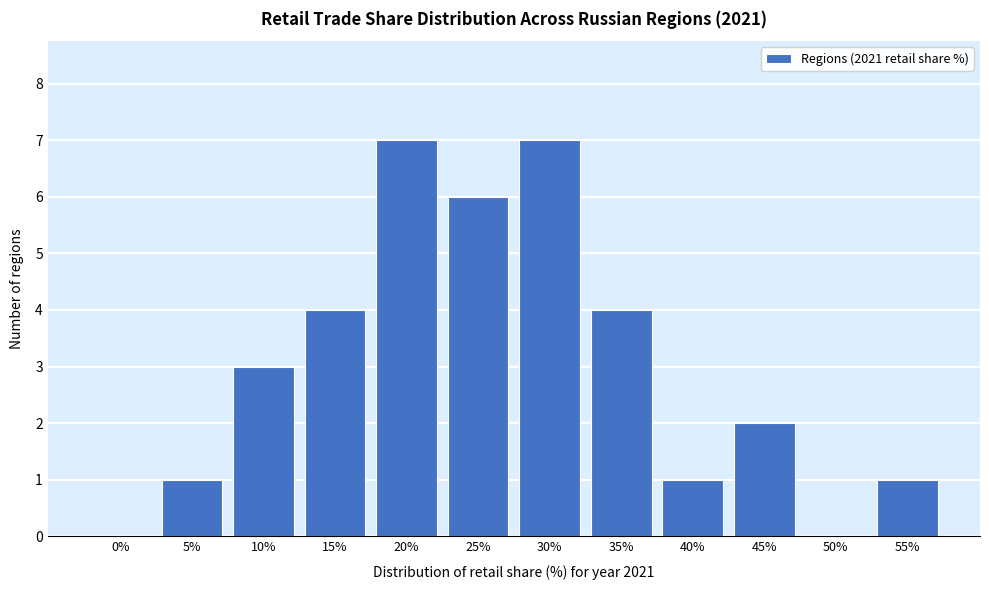

Reading left to right, what are all the values shown in this chart?

0%=0	5%=1	10%=3	15%=4	20%=7	25%=6	30%=7	35%=4	40%=1	45%=2	50%=0	55%=1